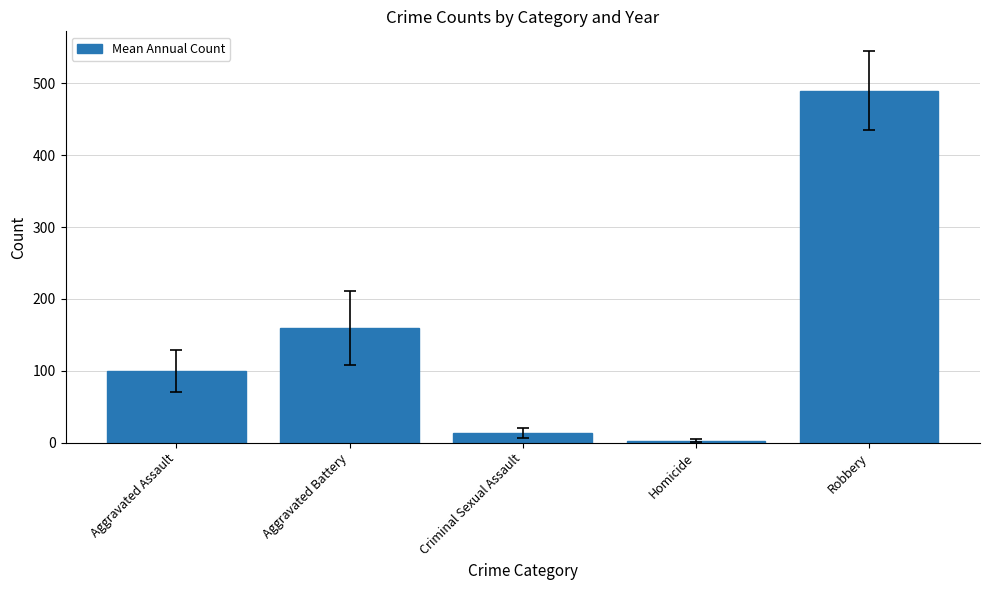

Which has a higher value, Aggravated Assault or Homicide?

Aggravated Assault